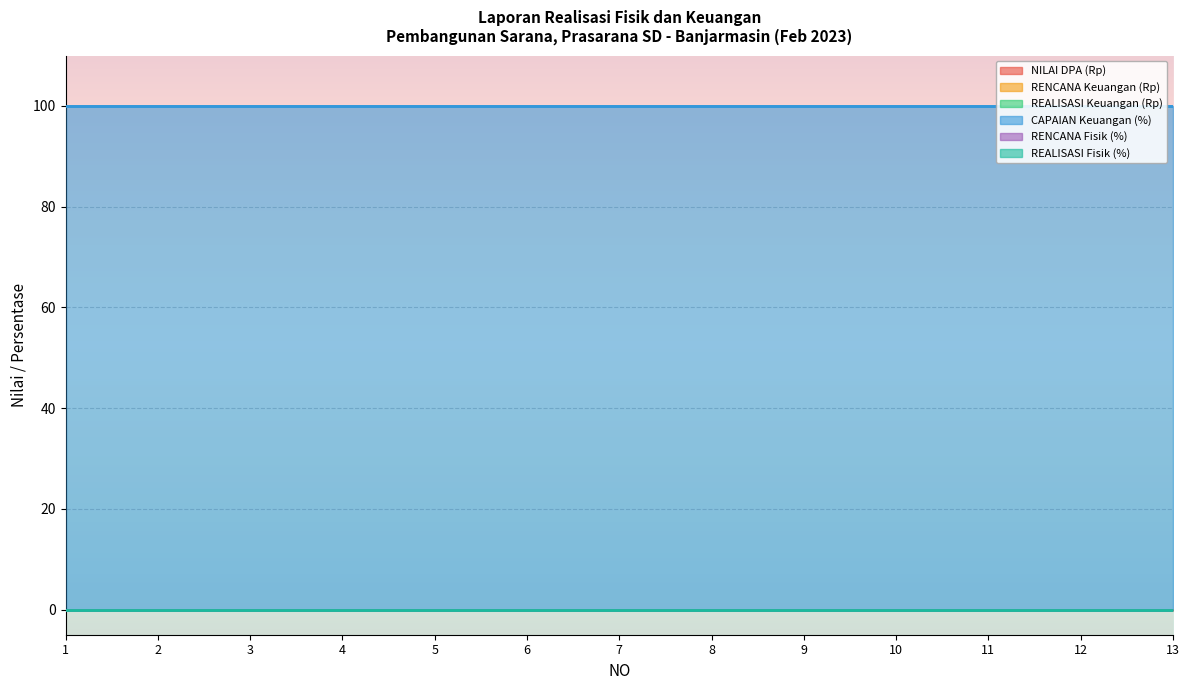

Which series changed the most between 1 and 8?

NILAI DPA (Rp)